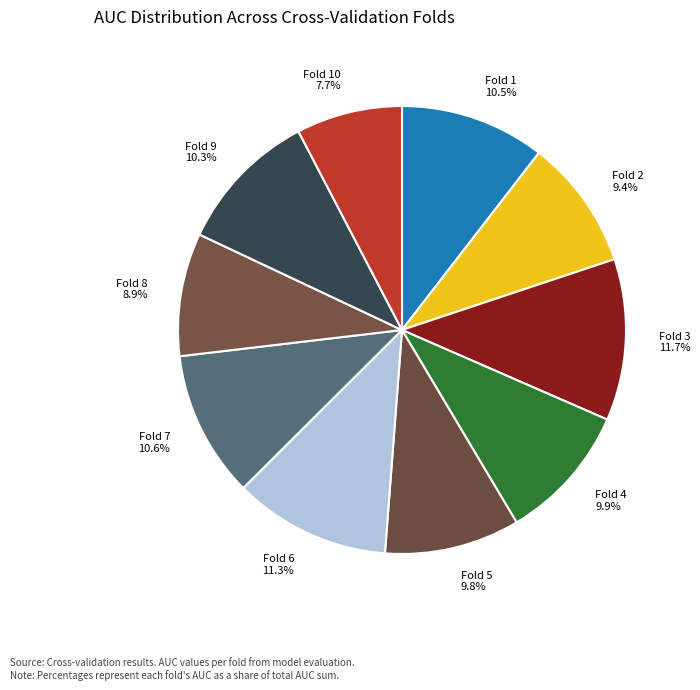

Between Fold 5 9.8% and Fold 7 10.6%, which is larger?

Fold 7 10.6%